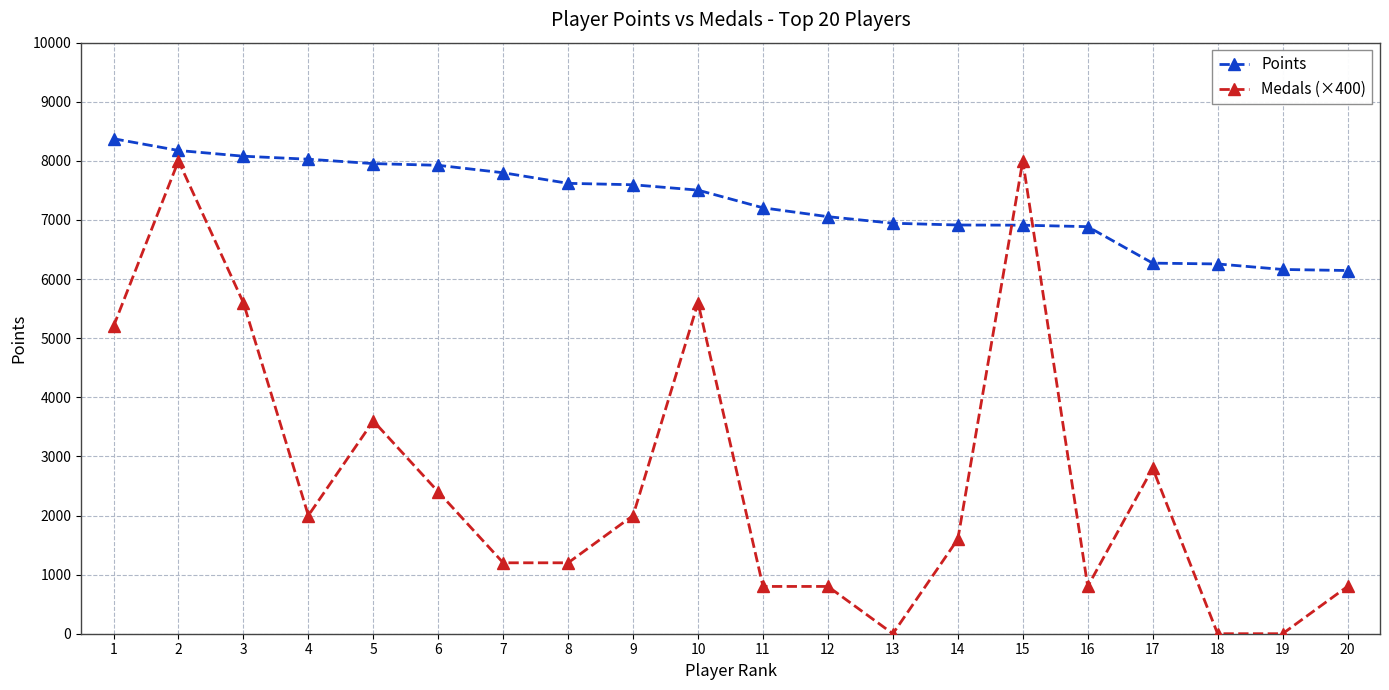

What are all the series names shown in the legend?

Points, Medals (×400)